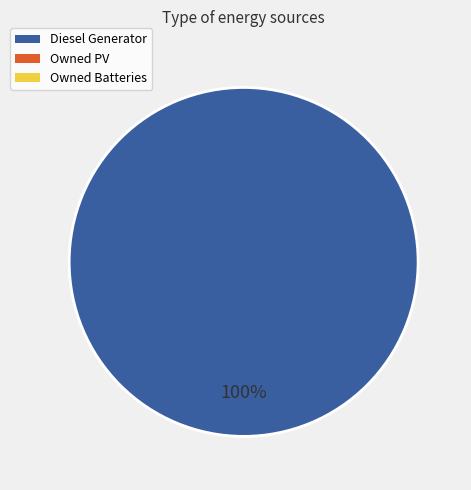

How many segments does this pie chart have?

1